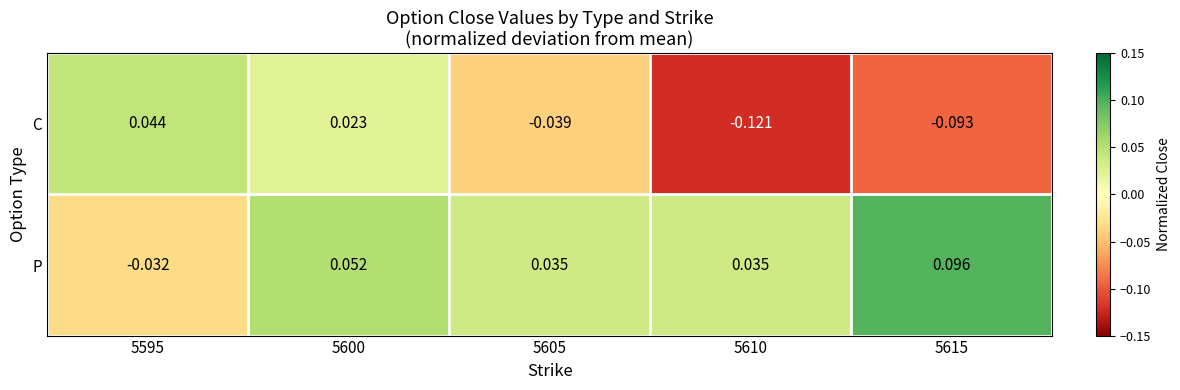

How many values in the P series are below 0?

1